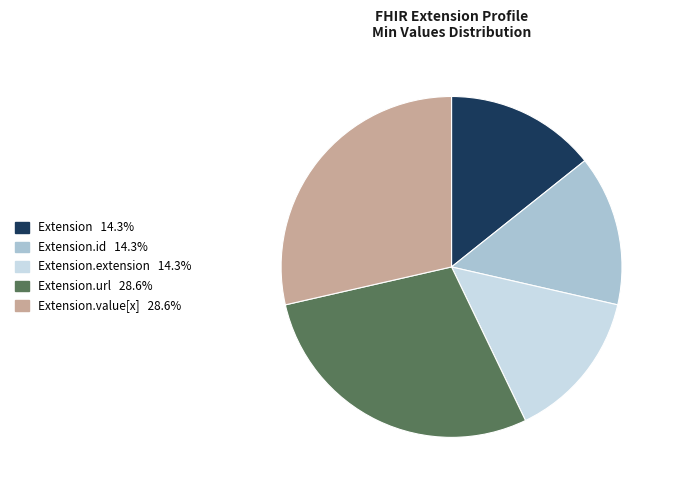

Rank the categories by value from lowest to highest.

Extension, Extension.id, Extension.extension, Extension.url, Extension.value[x]